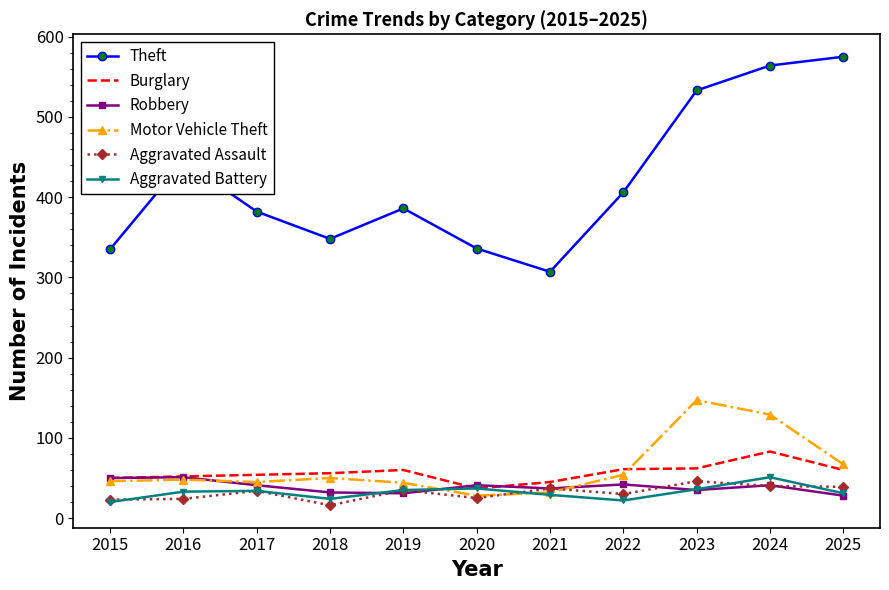

Which series changed the most between 2015 and 2024?

Theft